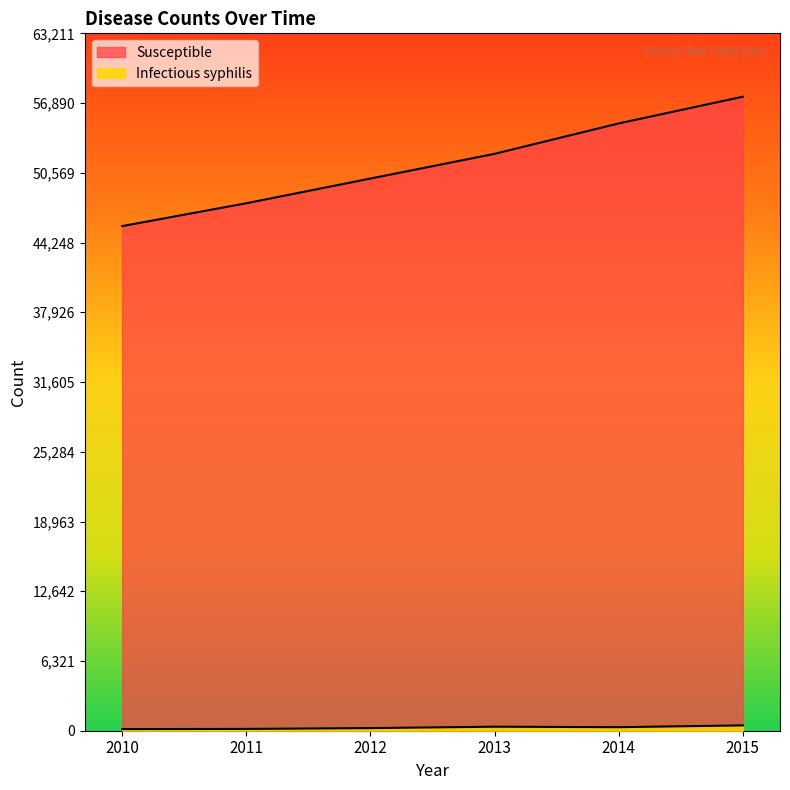

The Susceptible series shows 47809 at 2011. True or false?

True